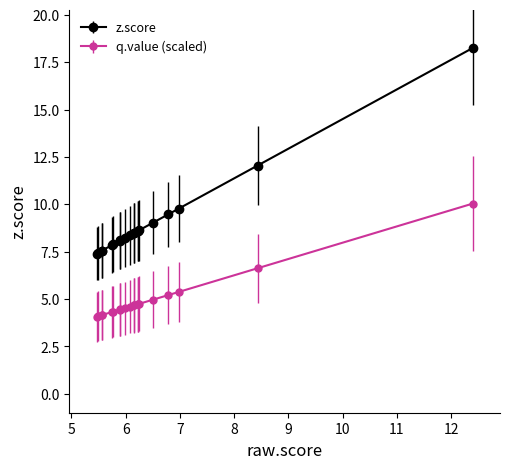

True or false: q.value (scaled) and z.score cross at least once.

False